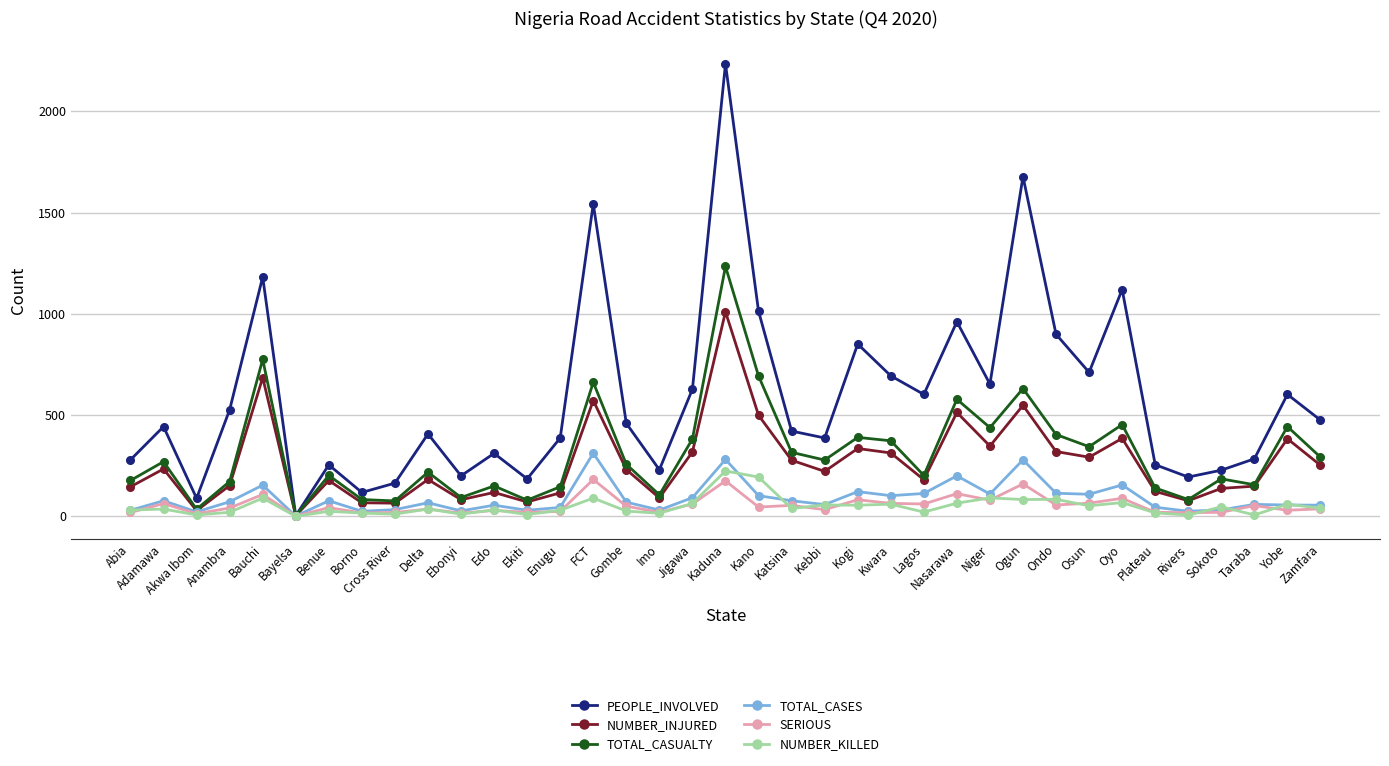

What is the minimum value for TOTAL_CASES?

1